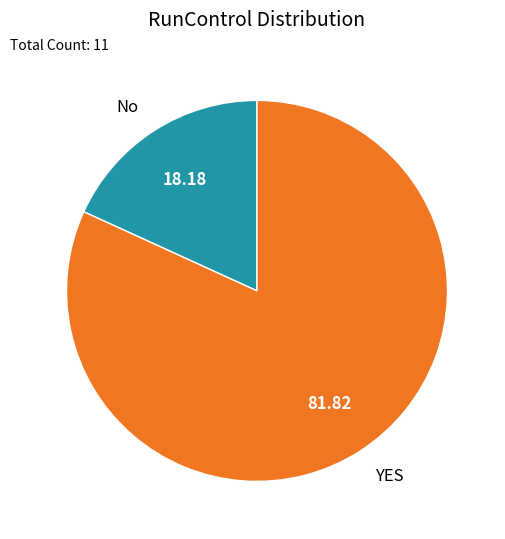

Which has a higher value, YES or No?

YES